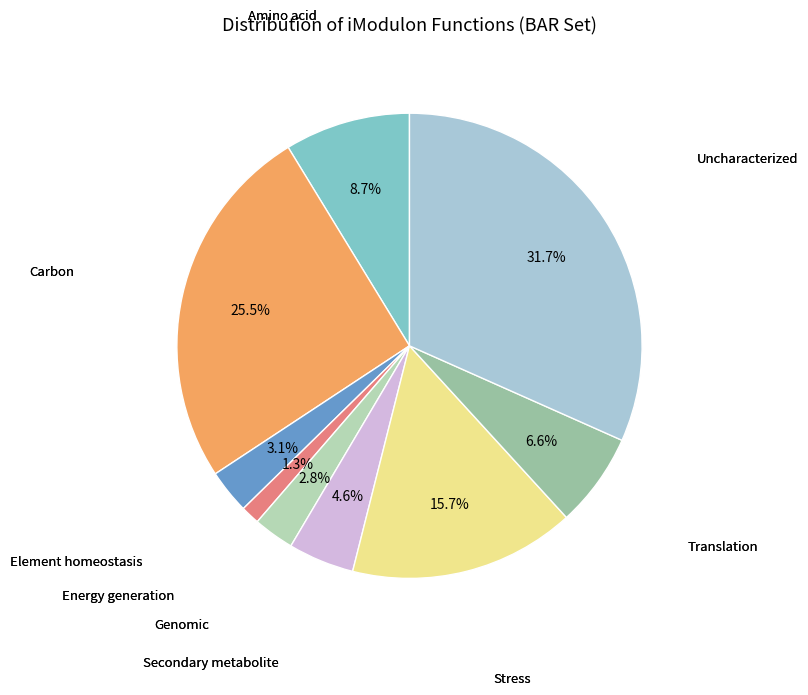

Does any single category account for the majority?

No